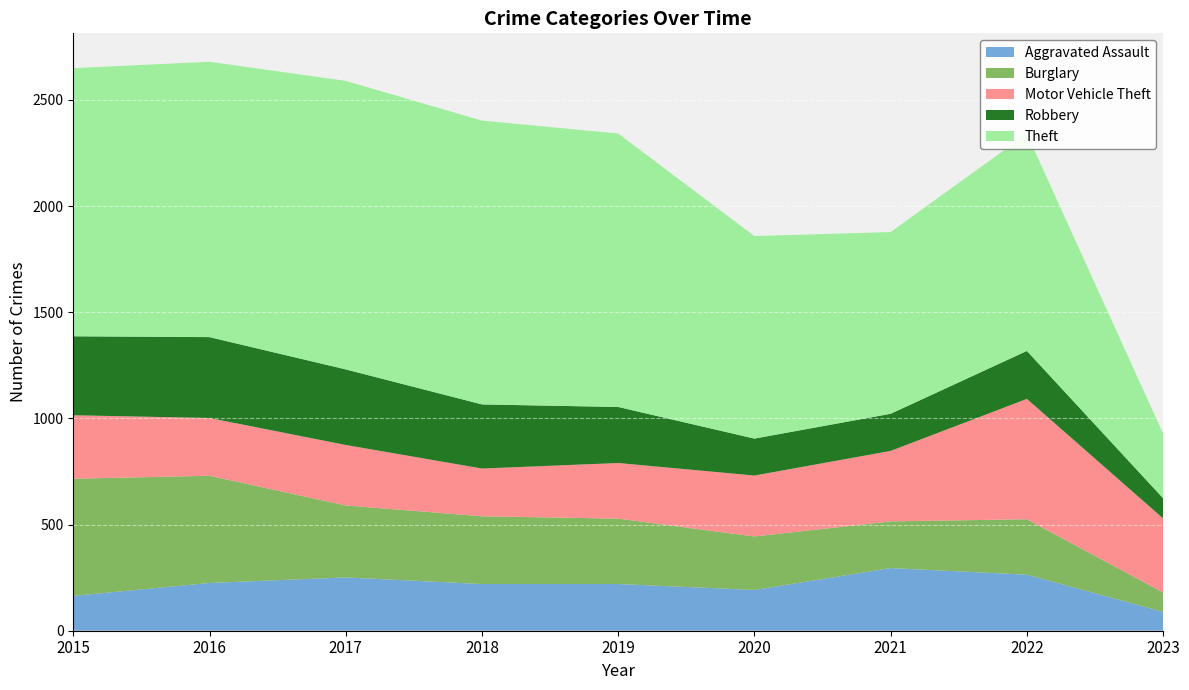

Reading left to right, transcribe all the data shown in this chart.

Aggravated Assault: 2015=164	2016=225	2017=251	2018=220	2019=220	2020=192	2021=295	2022=264	2023=89
Burglary: 2015=552	2016=505	2017=339	2018=319	2019=308	2020=252	2021=220	2022=261	2023=91
Motor Vehicle Theft: 2015=299	2016=272	2017=285	2018=225	2019=262	2020=287	2021=332	2022=567	2023=349
Robbery: 2015=372	2016=381	2017=356	2018=302	2019=264	2020=174	2021=175	2022=226	2023=95
Theft: 2015=1263	2016=1297	2017=1359	2018=1337	2019=1288	2020=954	2021=856	2022=1023	2023=304